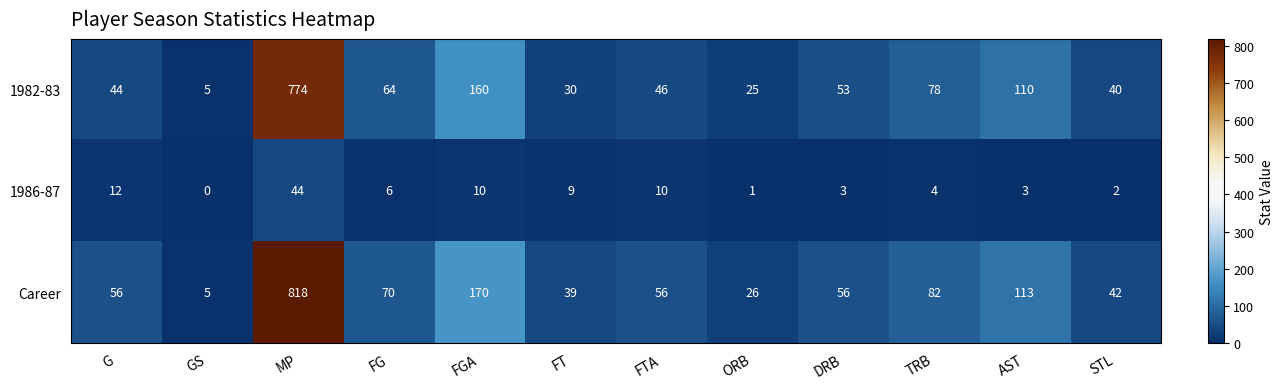

List the series in order of their peak value, highest first.

Career, 1982-83, 1986-87